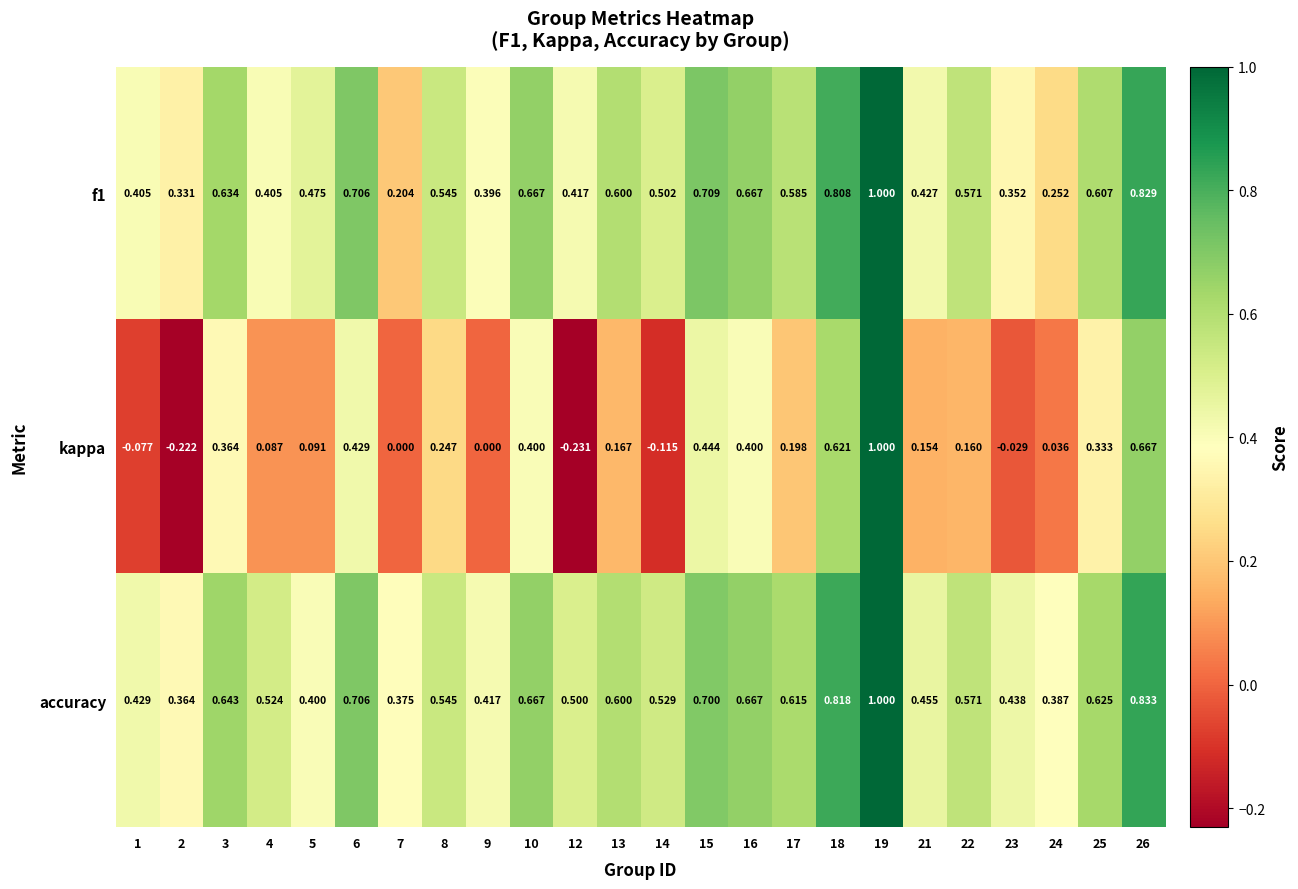

Is the value of kappa at 14 greater than the value of accuracy at 12?

No